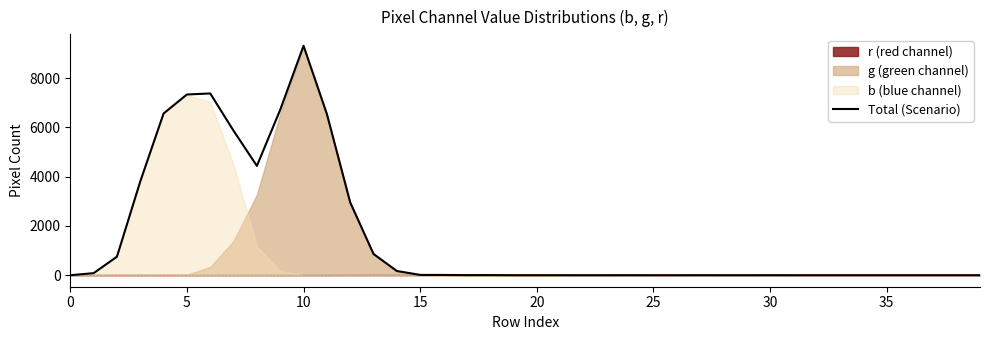

What is the maximum value for Total (Scenario)?

9312